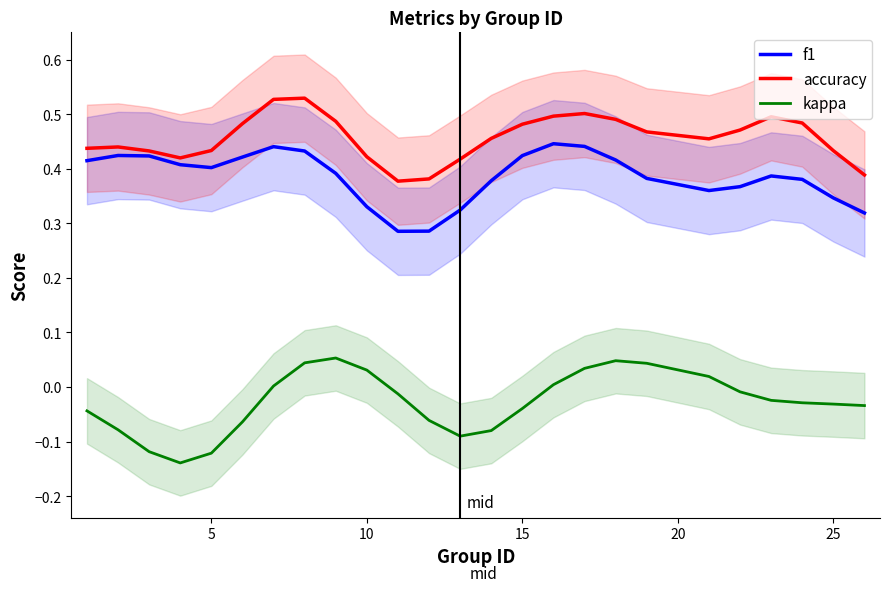

True or false: accuracy and kappa intersect in this chart.

False